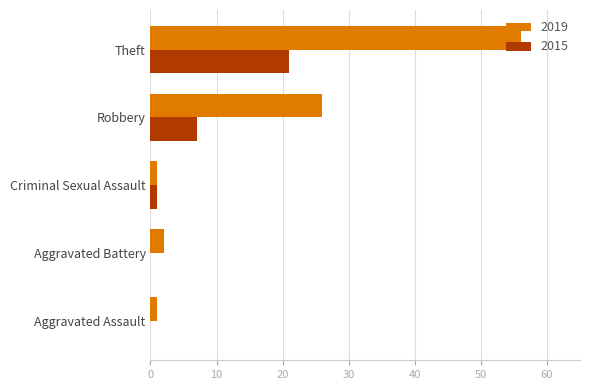

What is the sum of all 2015 values?

29